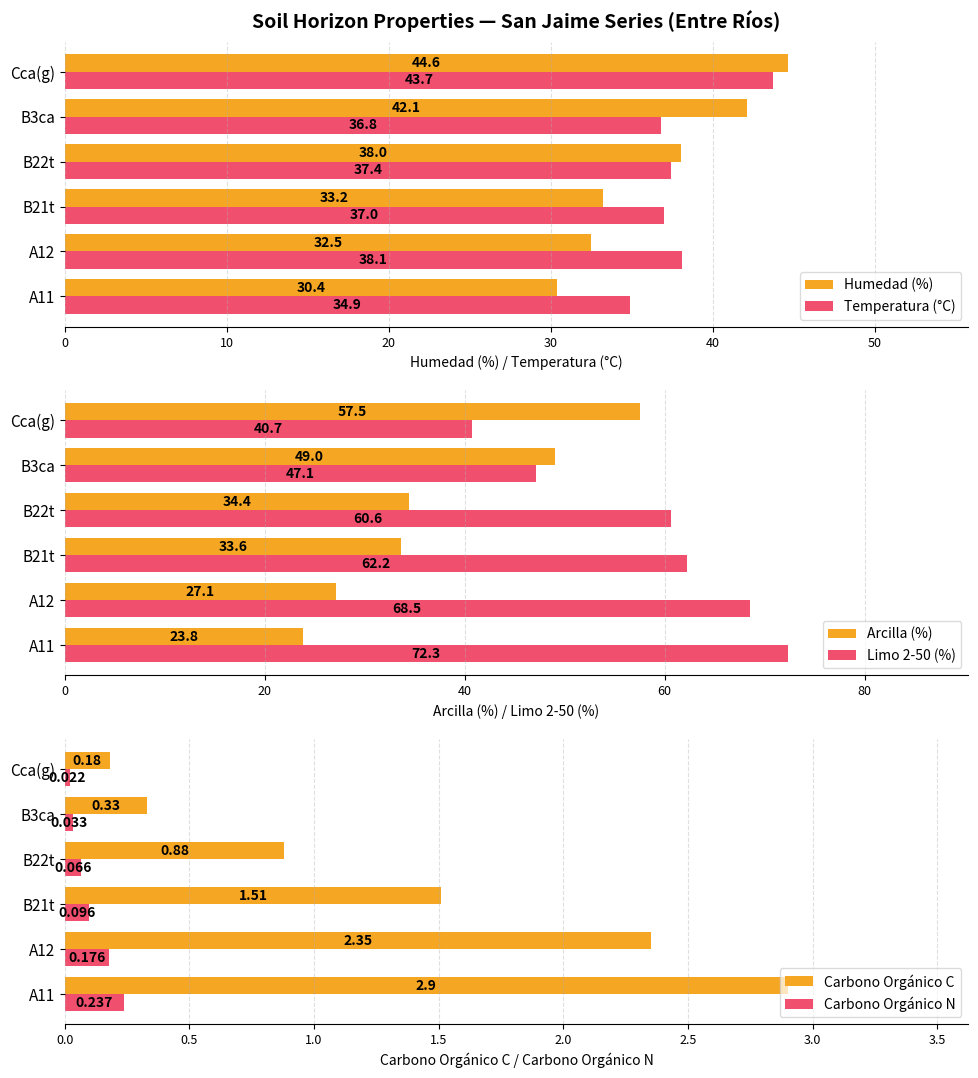

What is the difference between the second highest and minimum values in the Temperatura (°C) series?

3.2